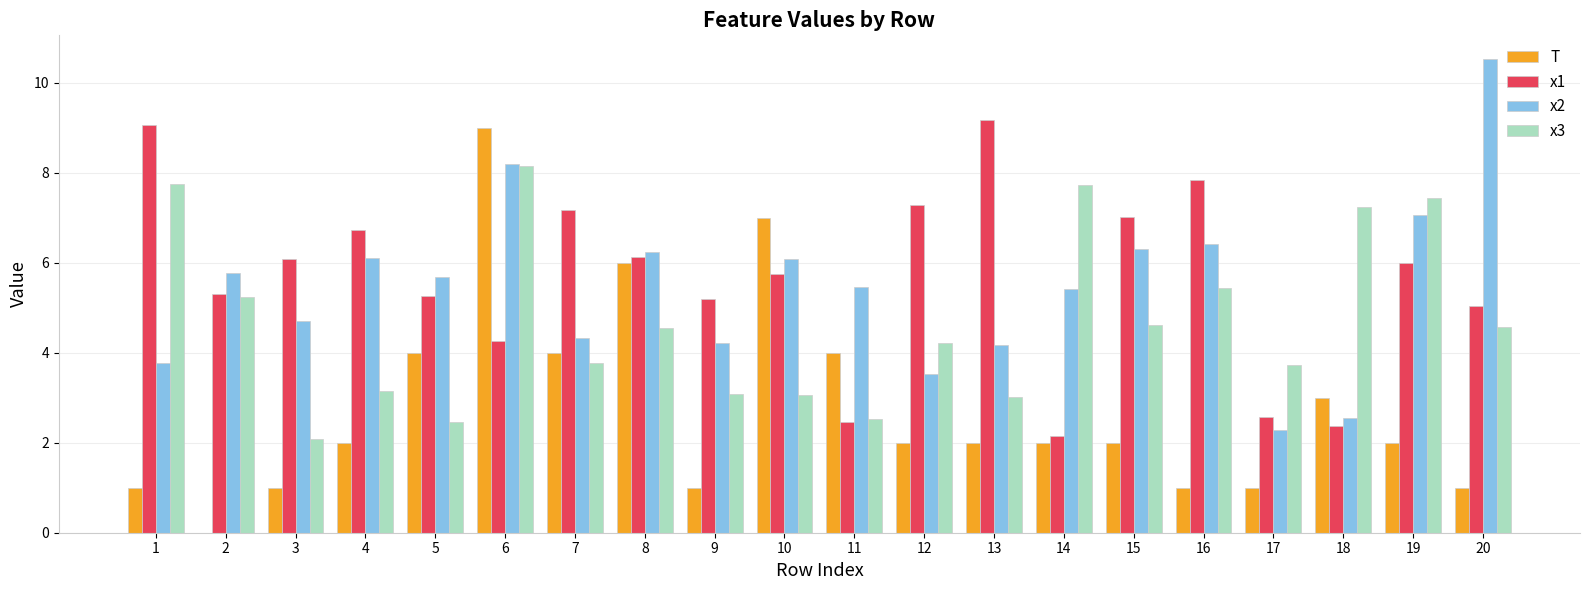

What is the sum of the x2 values at 7 and 1?

8.1